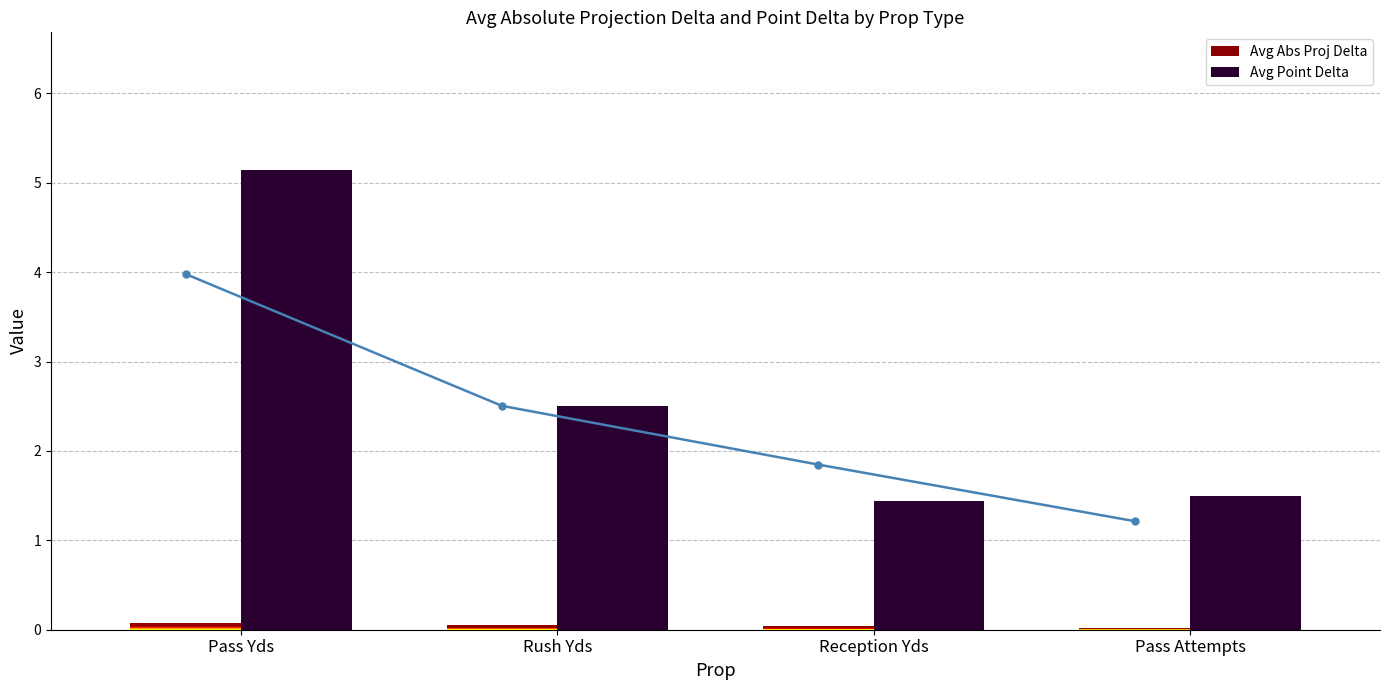

Rank the categories by Avg Abs Proj Delta (line) value from highest to lowest.

Pass Yds, Rush Yds, Reception Yds, Pass Attempts